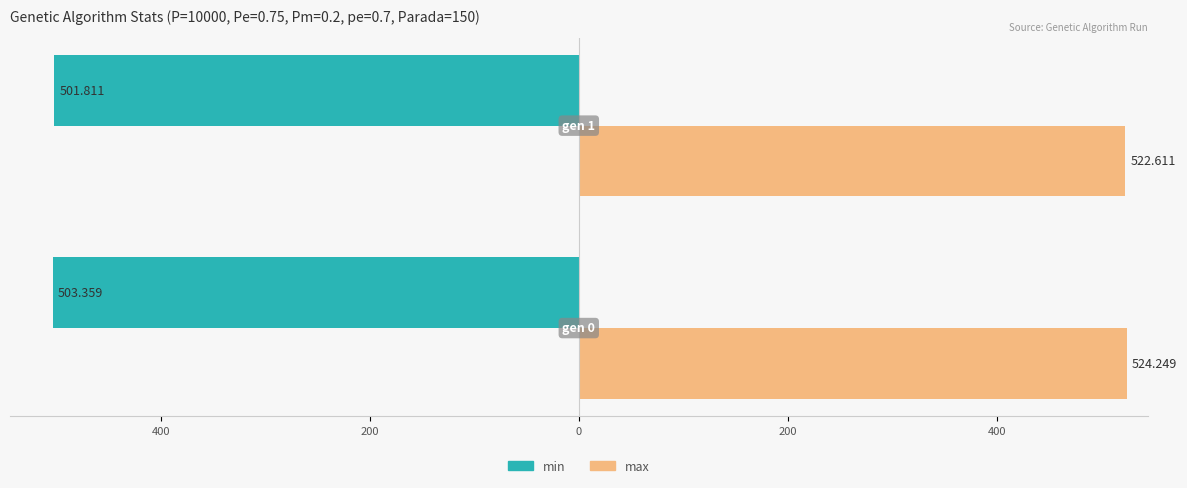

Which series has the largest range (max minus min)?

max